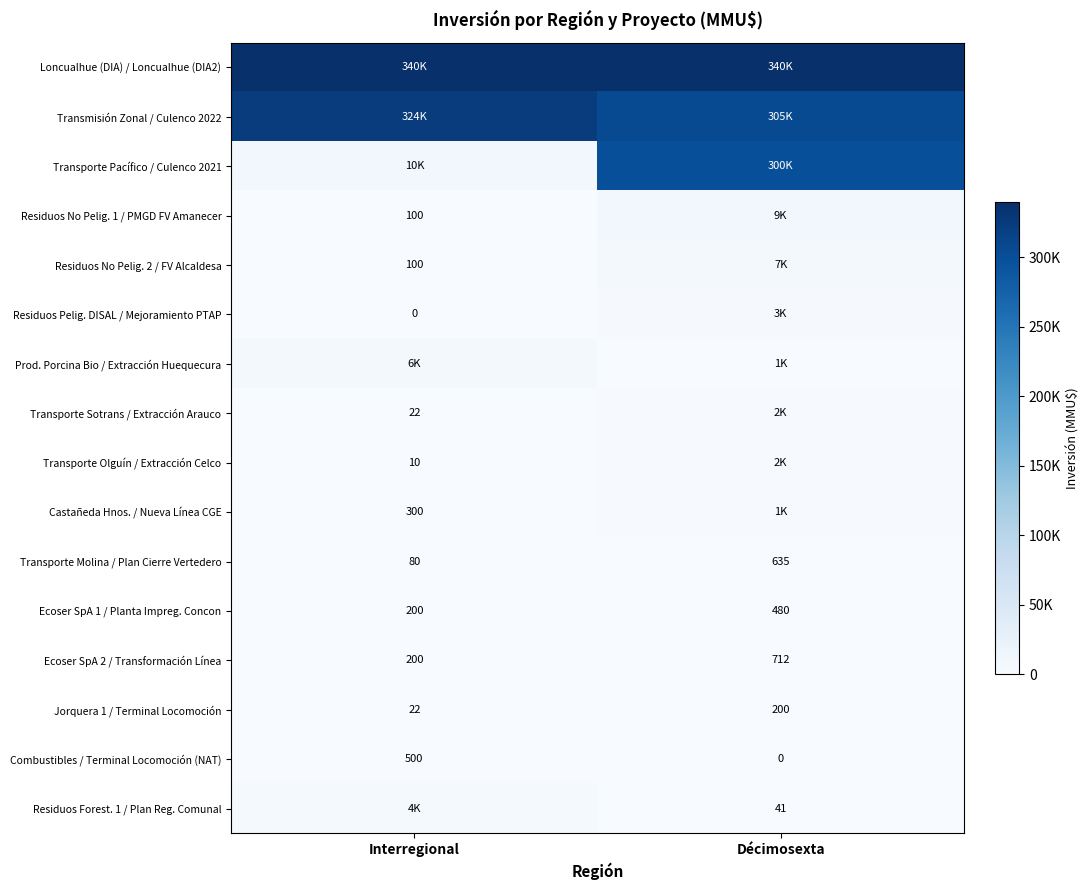

Between Interregional and Décimosexta, which is larger?

Interregional